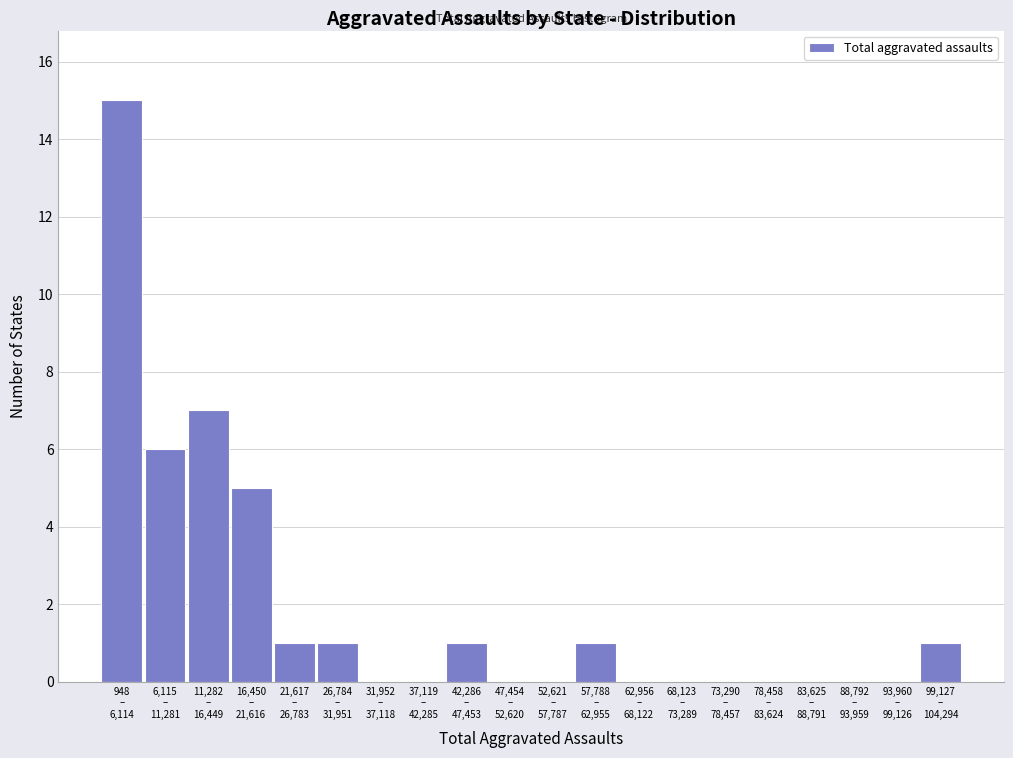

What is the greatest value displayed?

15